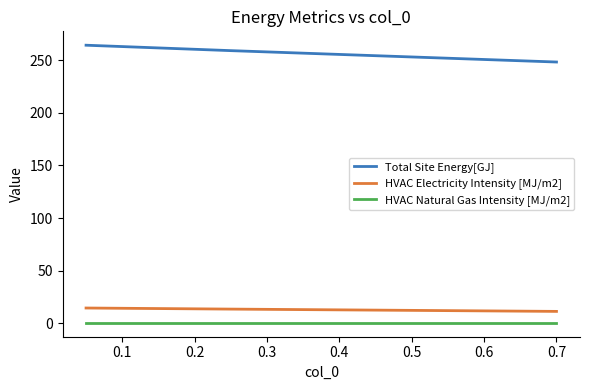

What is the greatest value displayed?

264.2